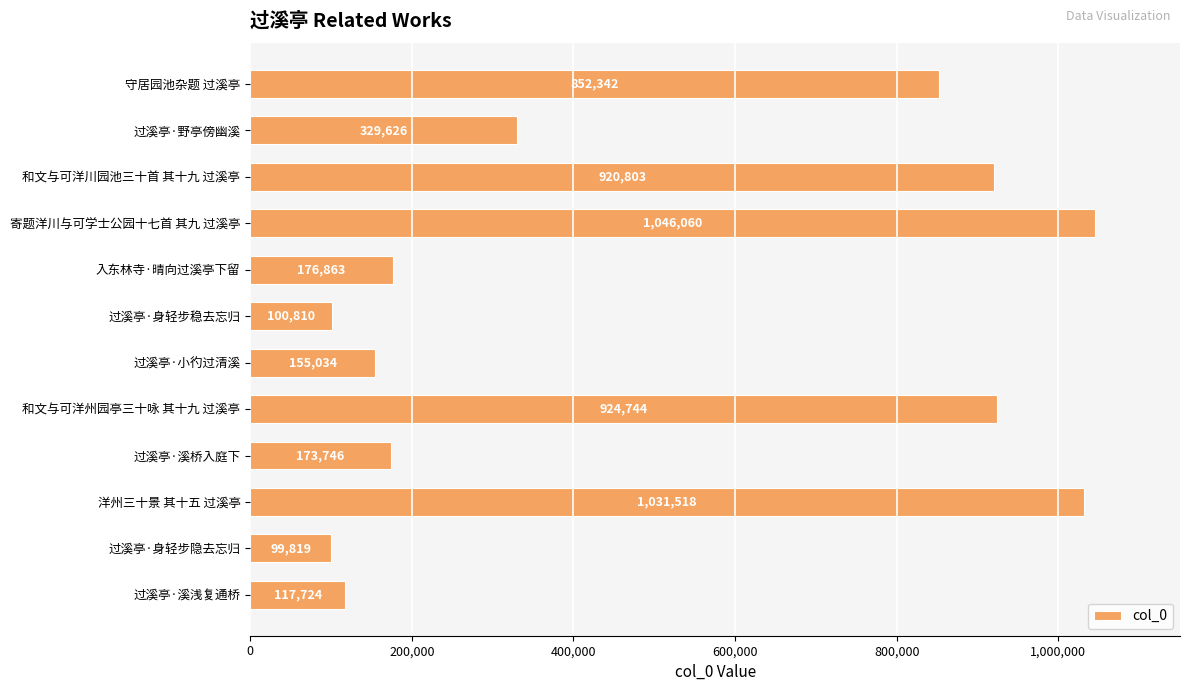

What is the average value?

494091